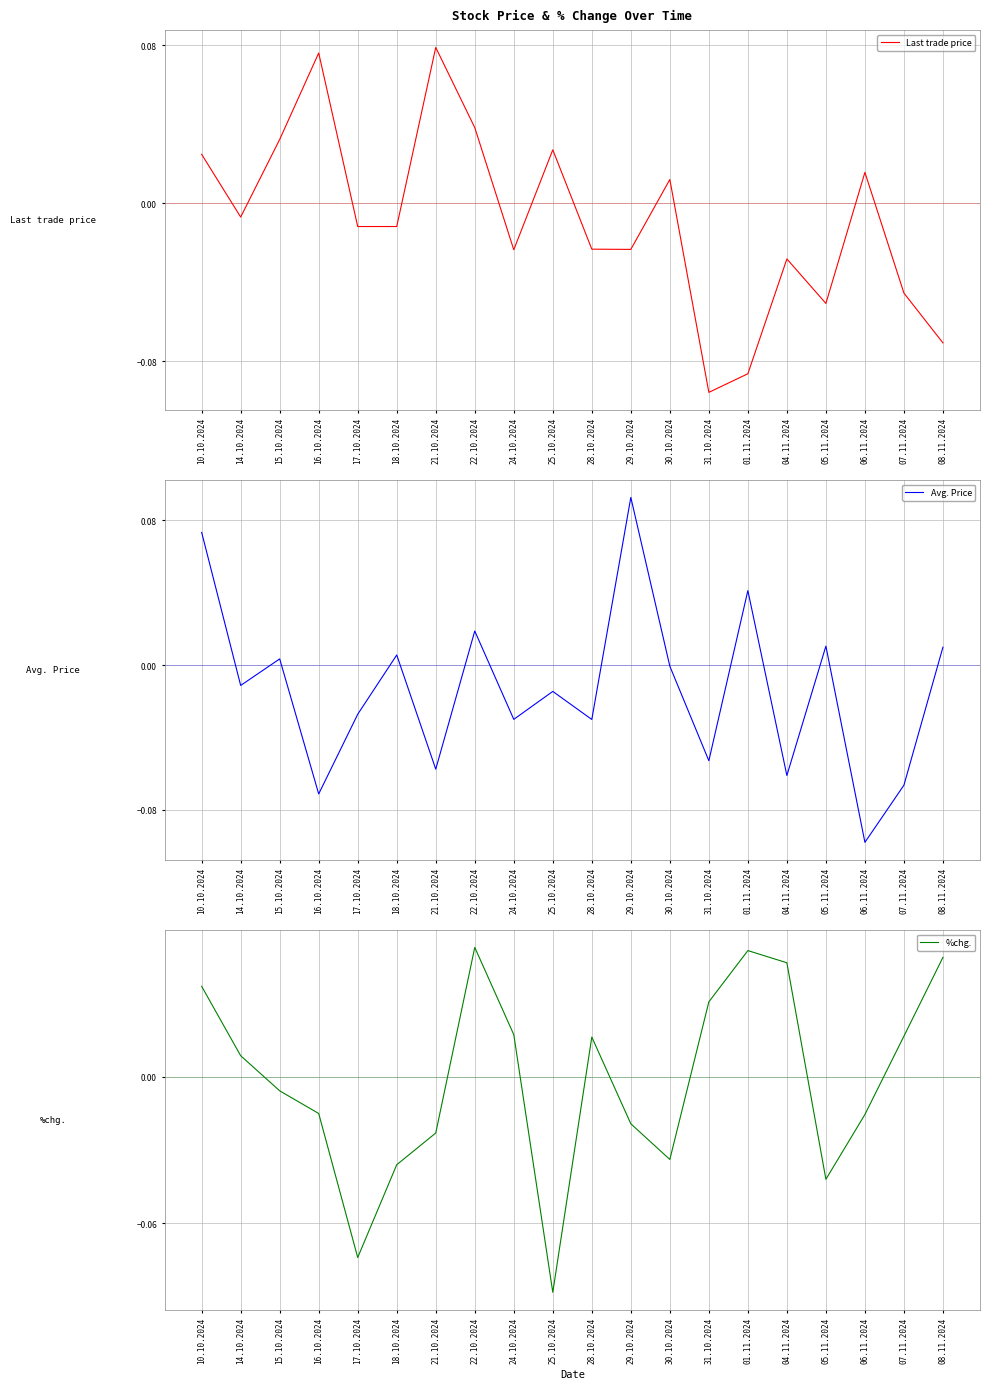

How many intersections are there between Last trade price and %chg.?

8